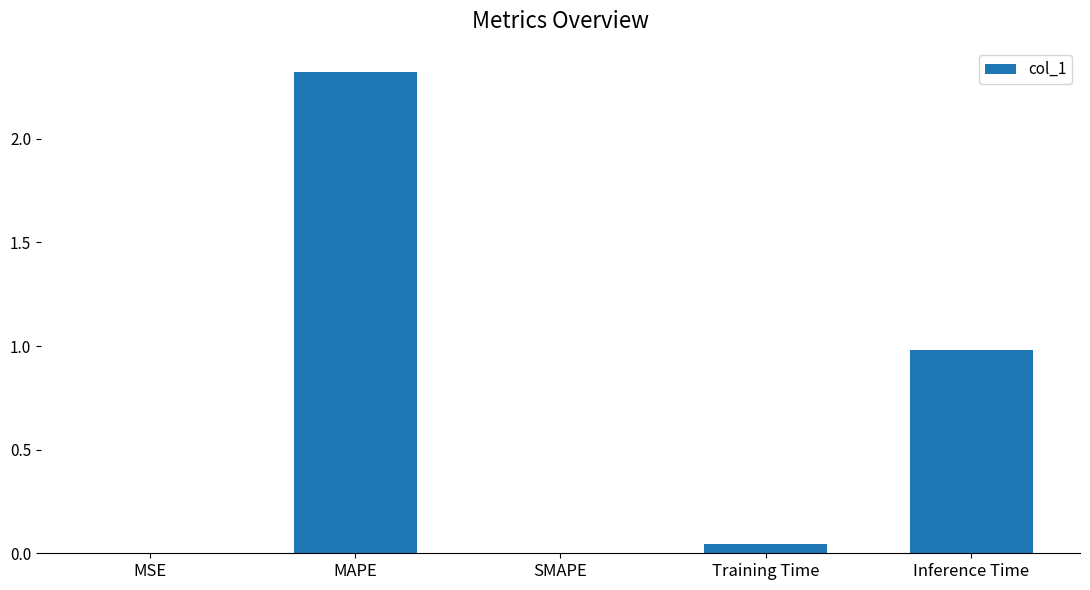

What is the sum of the values at MAPE and Inference Time?

3.3